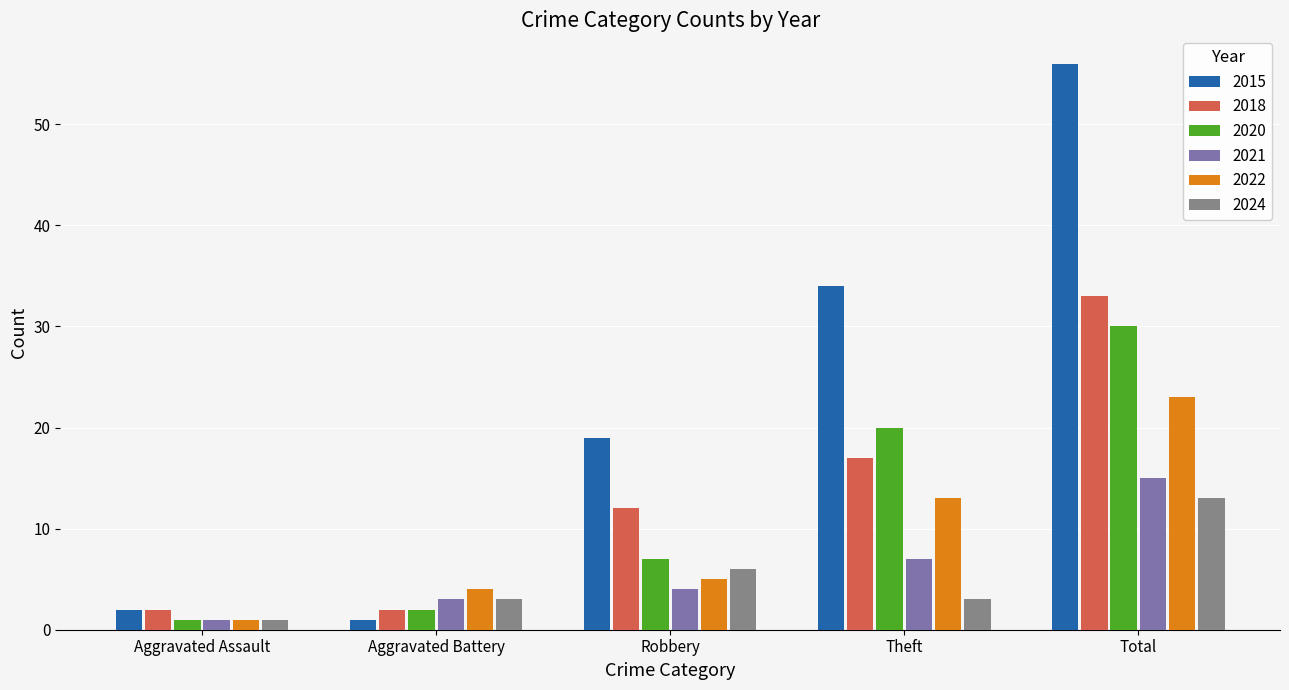

How many groups of bars are there?

5